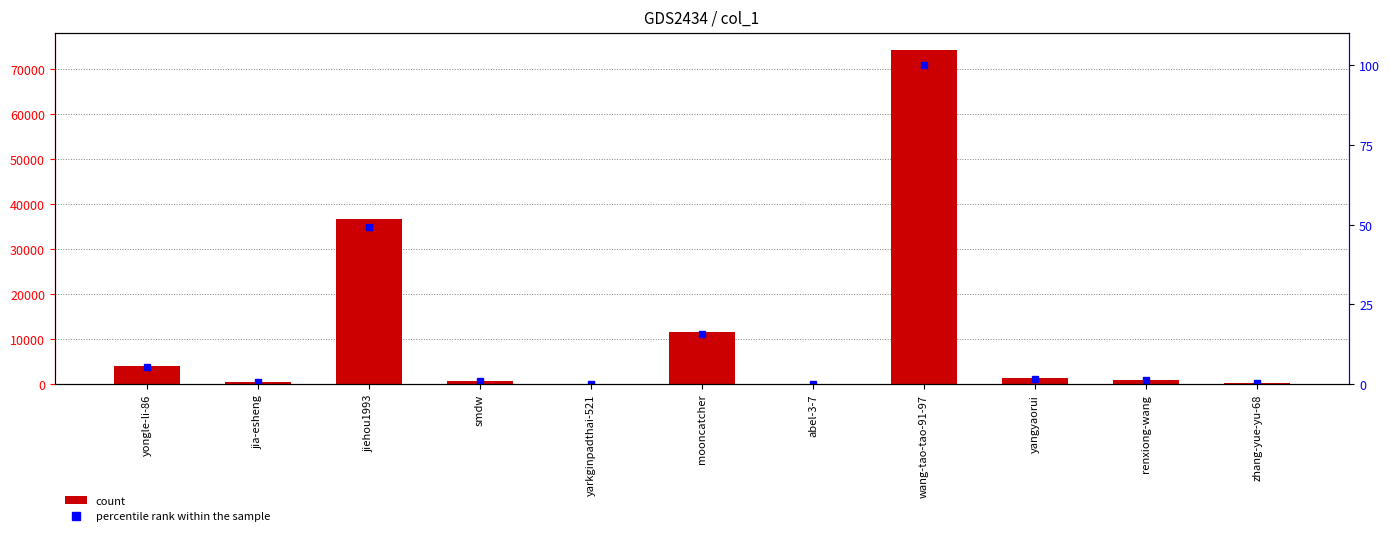

Which series has the largest total across all categories?

col_1